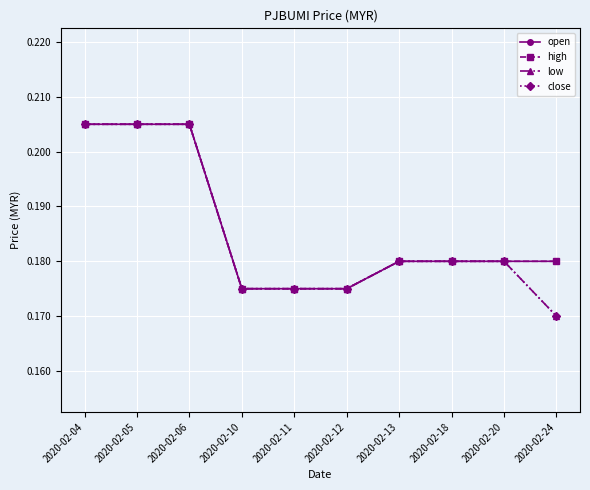

Does the chart have visible grid lines?

Yes